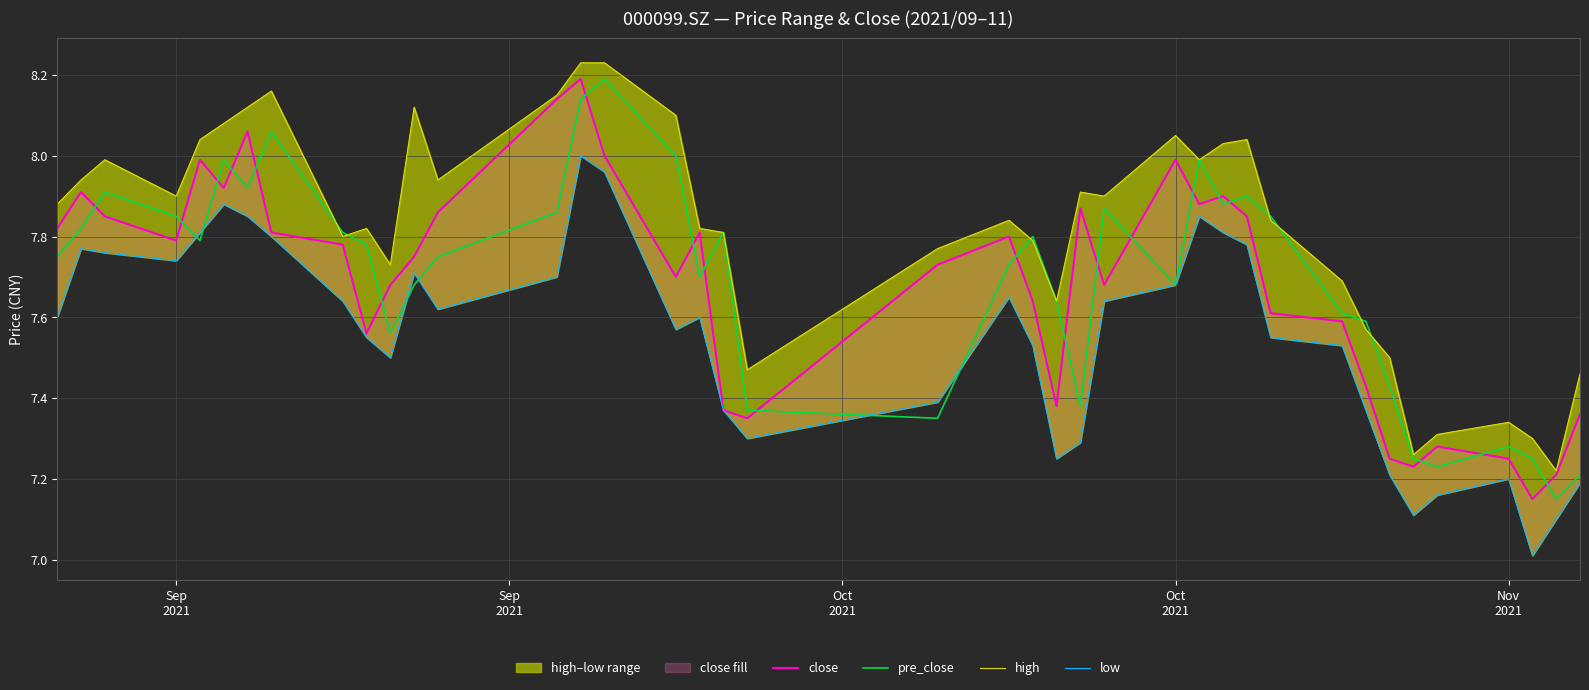

True or false: pre_close has more than 2 points higher than both neighbors.

True